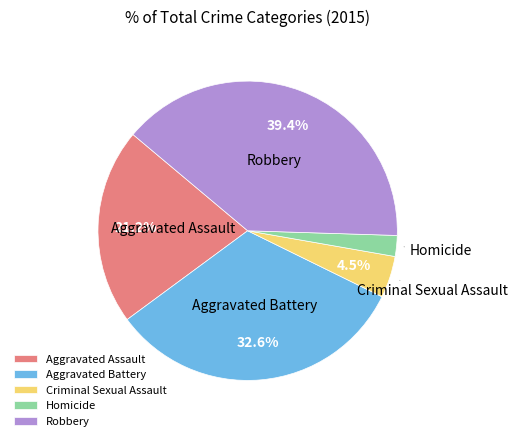

Combined, what portion of the pie is Aggravated Assault and Criminal Sexual Assault?

25.7%